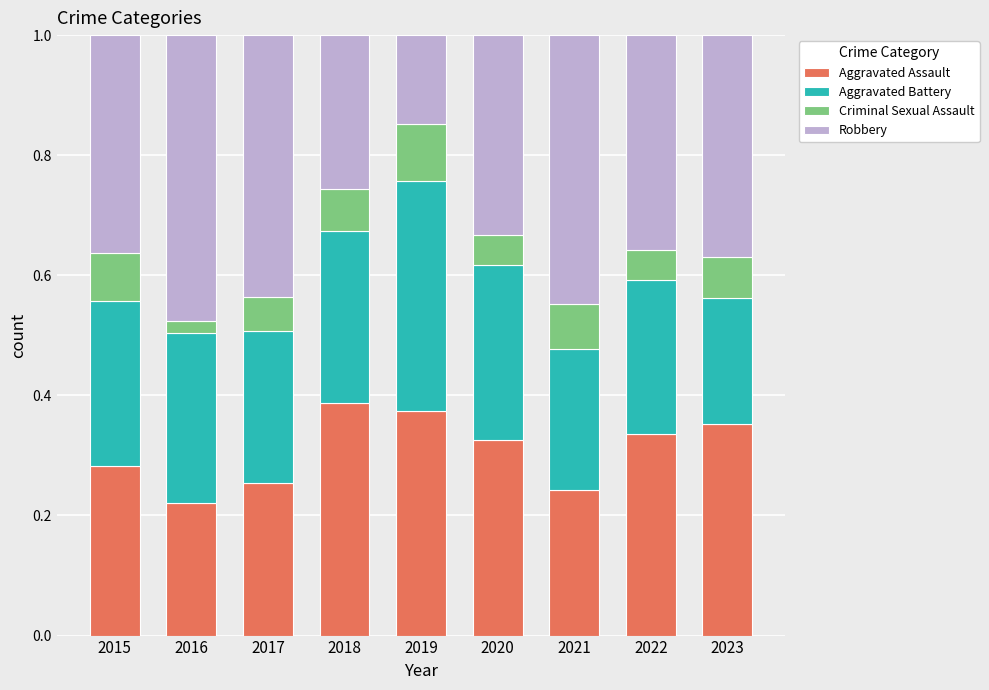

At which label does Aggravated Assault reach its minimum?

2016